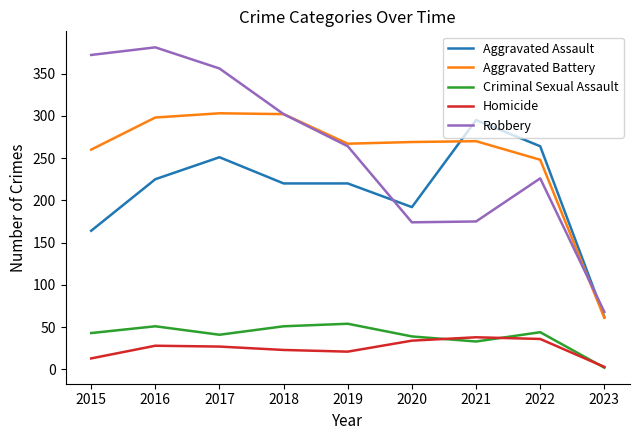

The Aggravated Battery series shows 442 at 2016. True or false?

False